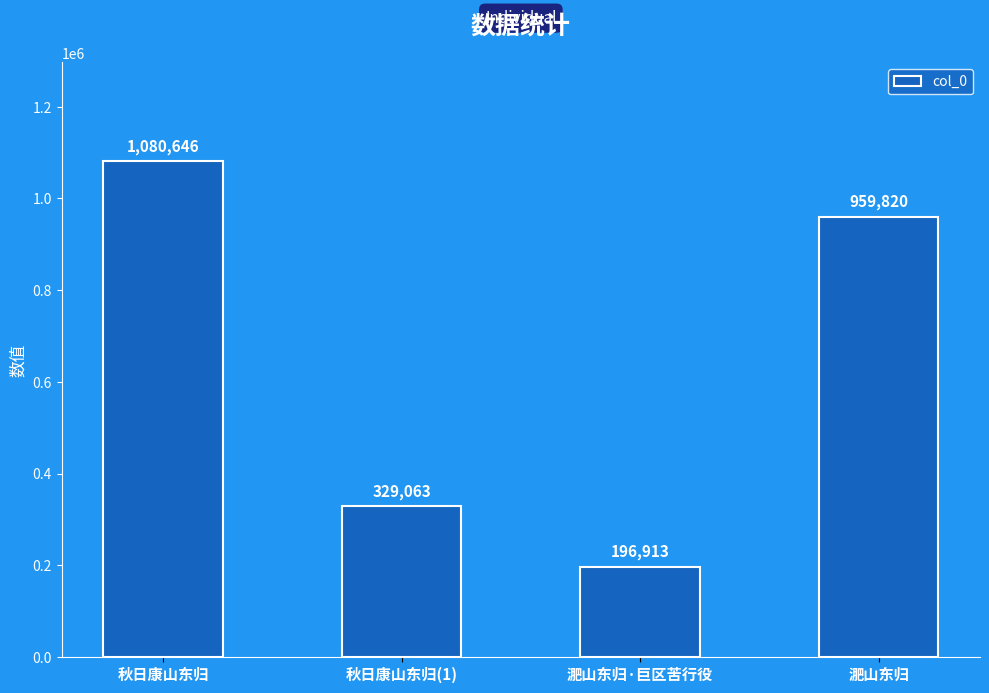

What is the value of the 4th bar from the left?

959820